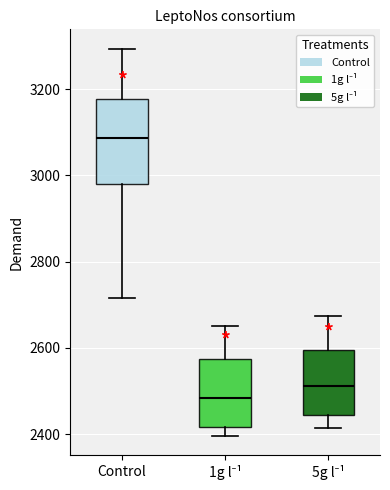

Comparing the boxes themselves (not the whiskers), which one is the tallest?

Control